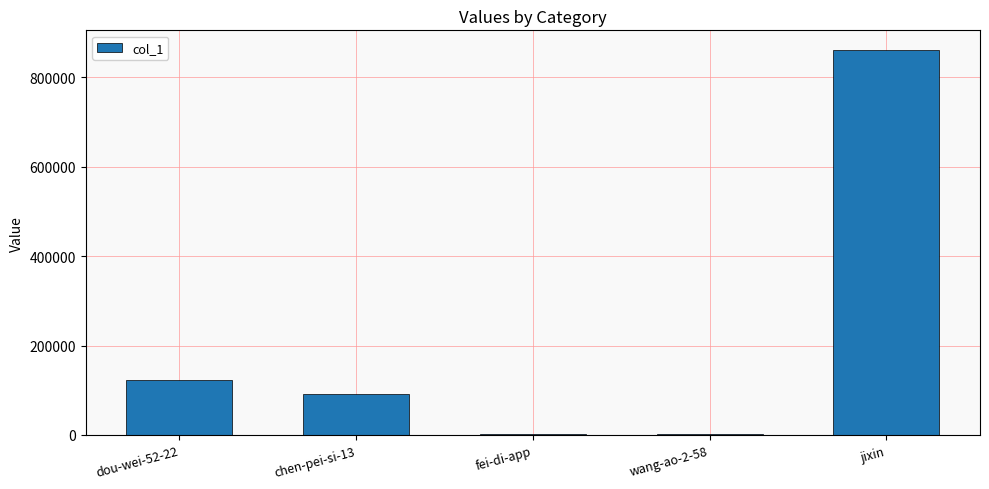

The chart shows a value of 160284 at dou-wei-52-22. True or false?

False